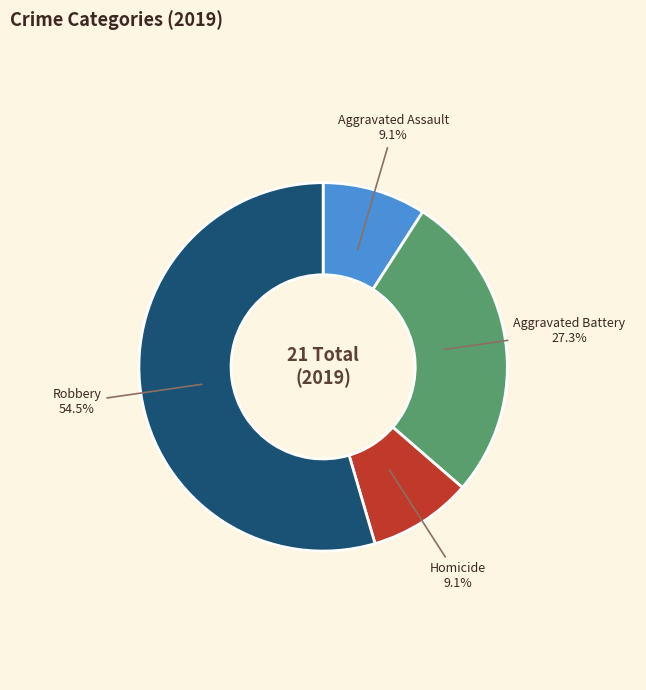

What percentage is NOT represented by Aggravated Battery?

72.7%